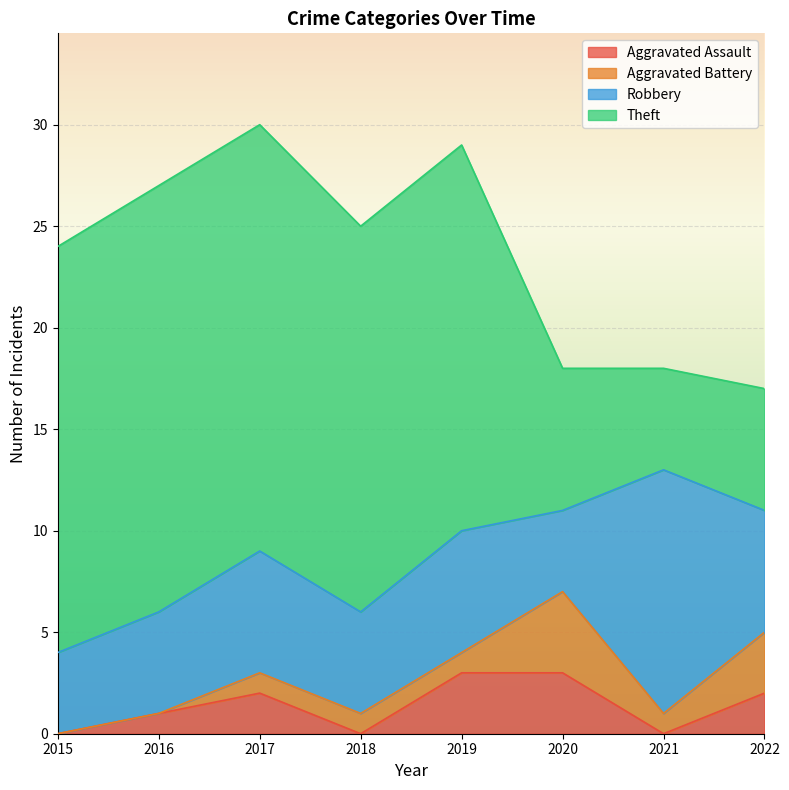

Rank the categories by Theft value from lowest to highest.

2021, 2022, 2020, 2018, 2019, 2015, 2016, 2017